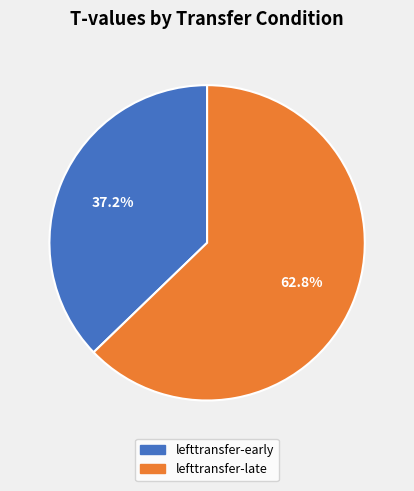

Rank the categories by value from highest to lowest.

lefttransfer-late, lefttransfer-early